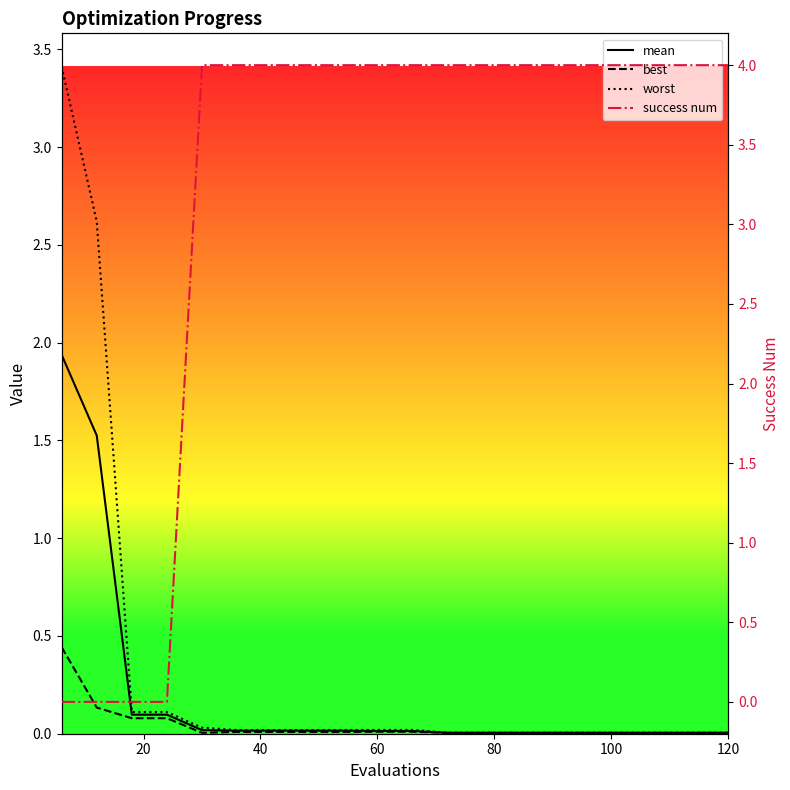

True or false: best has a value of 0.0 at 8.

False